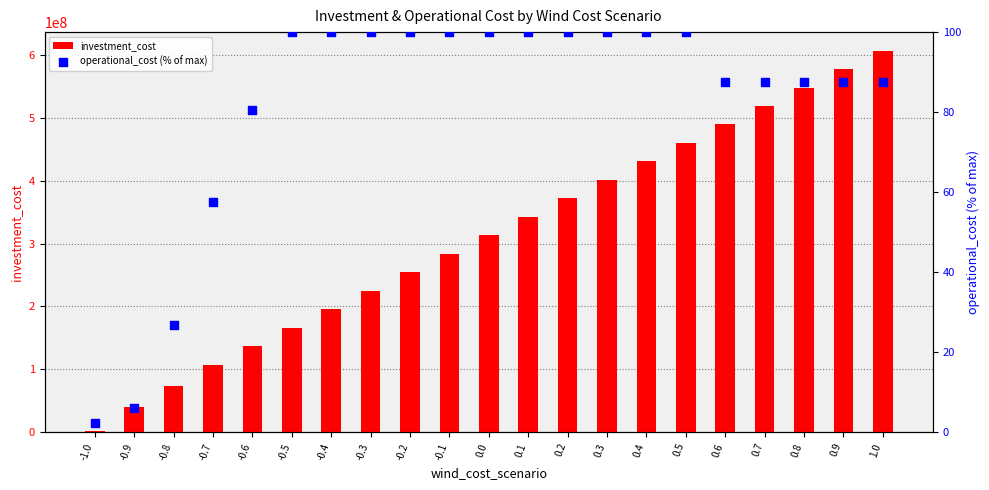

Which series contains the highest Y value?

investment_cost